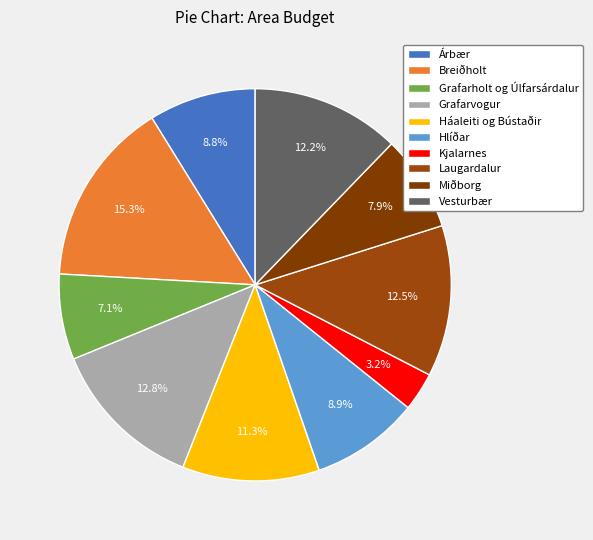

To the nearest percent, what is the difference between the Breiðholt and Árbær slice percentages?

6%